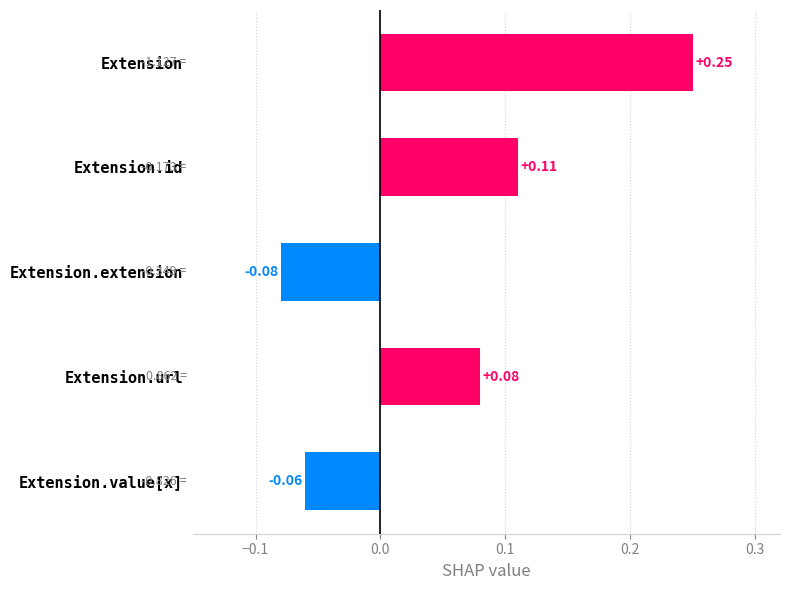

How many bars are there in total?

5